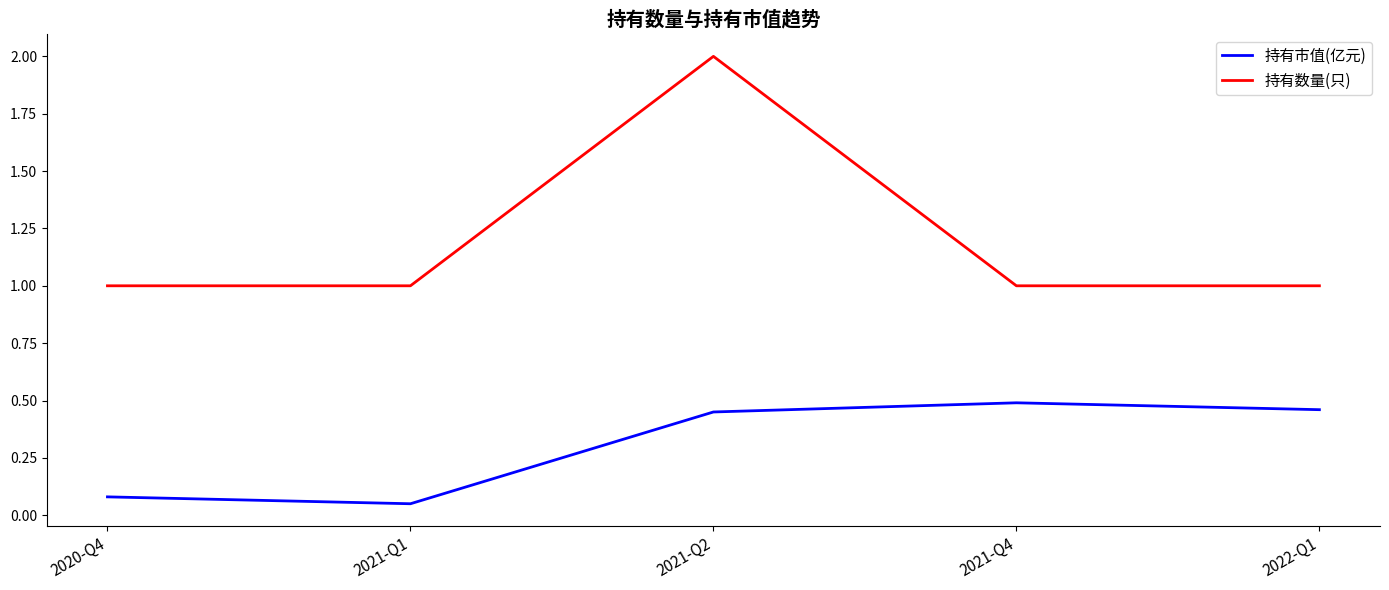

True or false: 持有数量(只) has more than 0 interior local peaks.

True